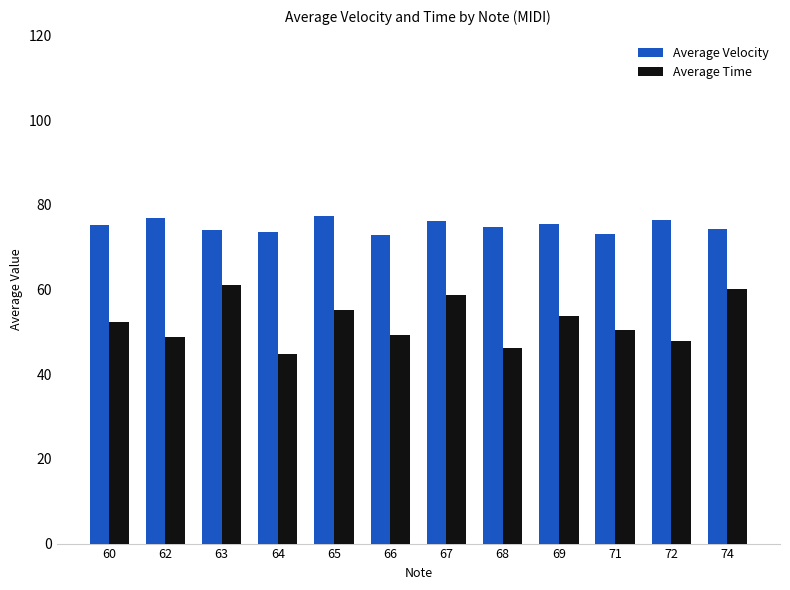

Which series changed the most between 63 and 74?

Average Time